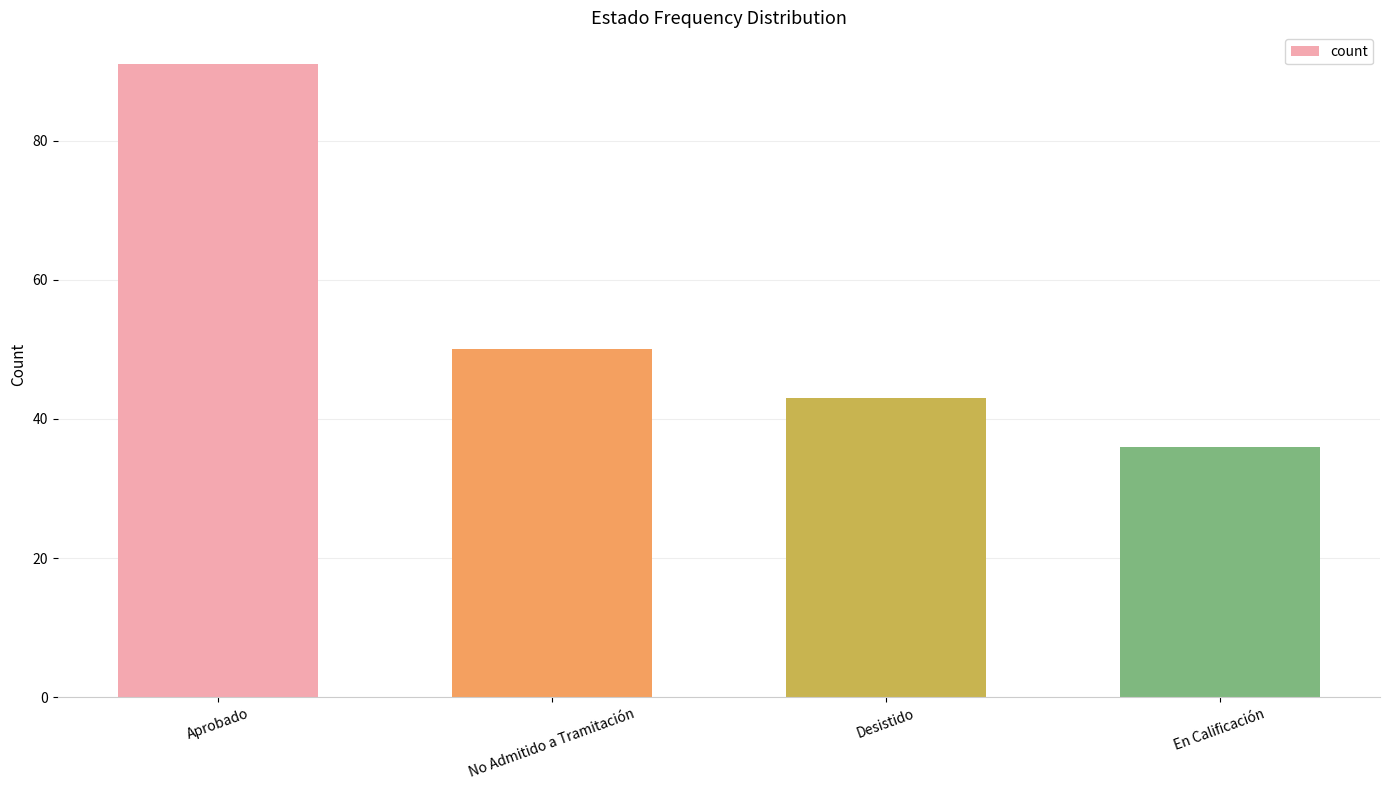

True or false: the data shows 120 at Aprobado.

False